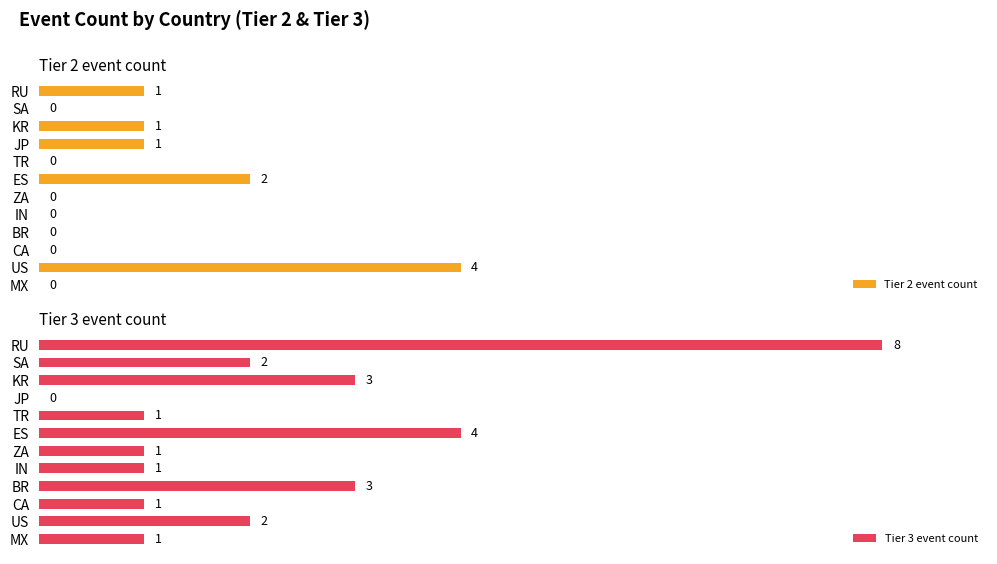

Which category has the highest value in the Tier 2 event count series?

US